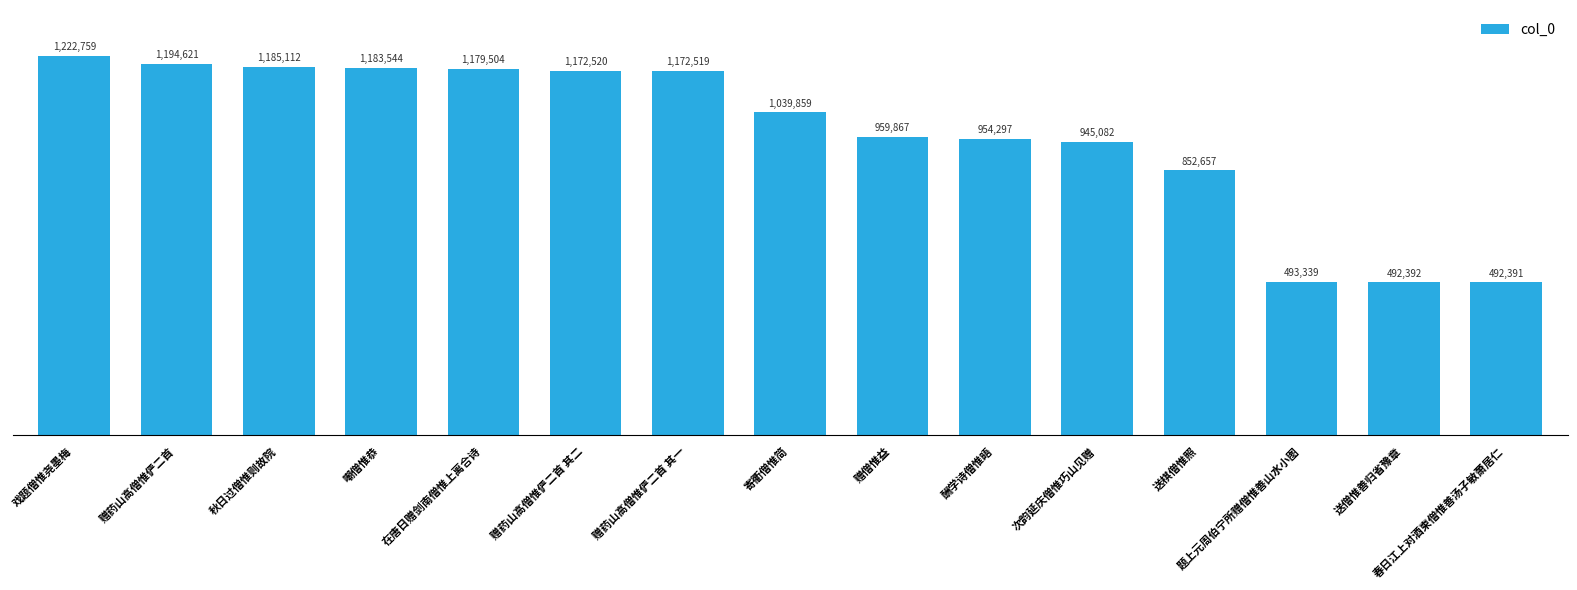

Reading left to right, what are all the values shown in this chart?

1222759	1194621	1185112	1183544	1179504	1172520	1172519	1039859	959867	954297	945082	852657	493339	492392	492391